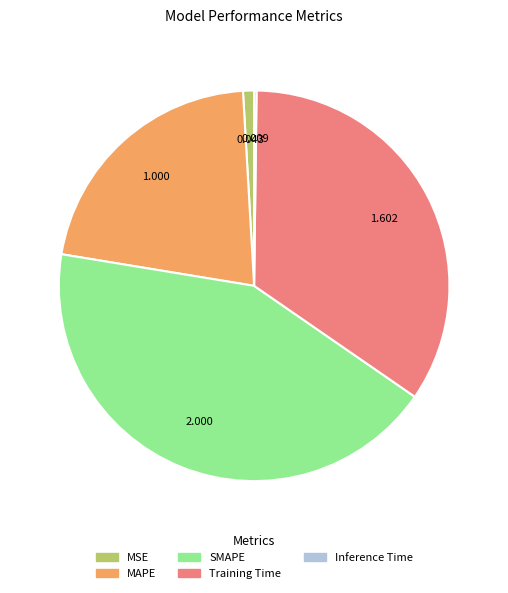

Does any single category account for the majority?

No